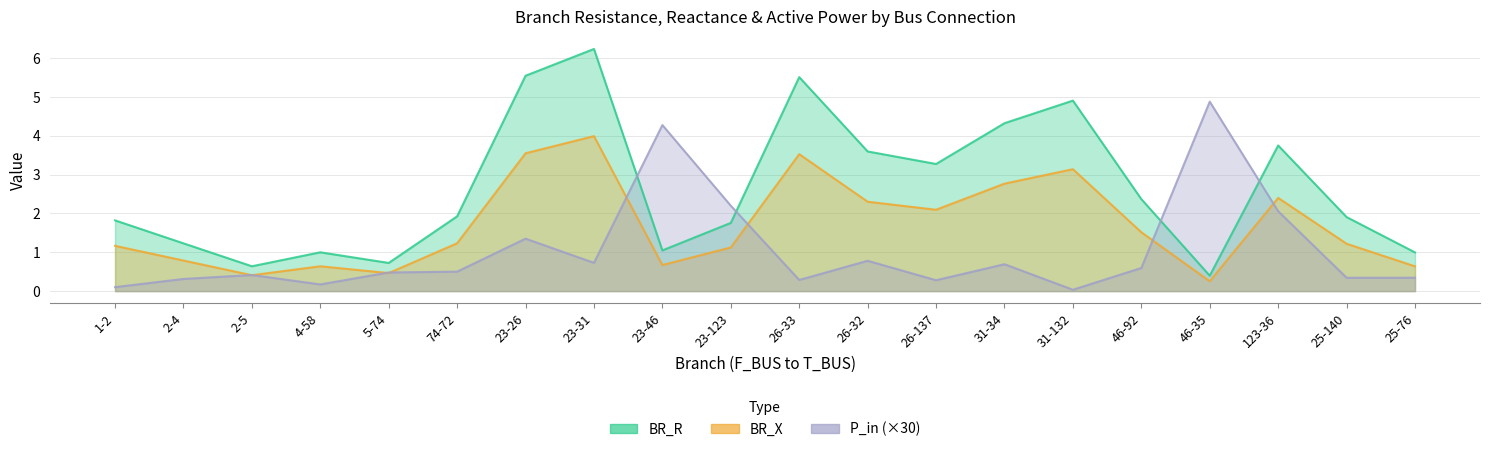

In P_in, how many points are higher than both neighbors (excluding endpoints)?

6